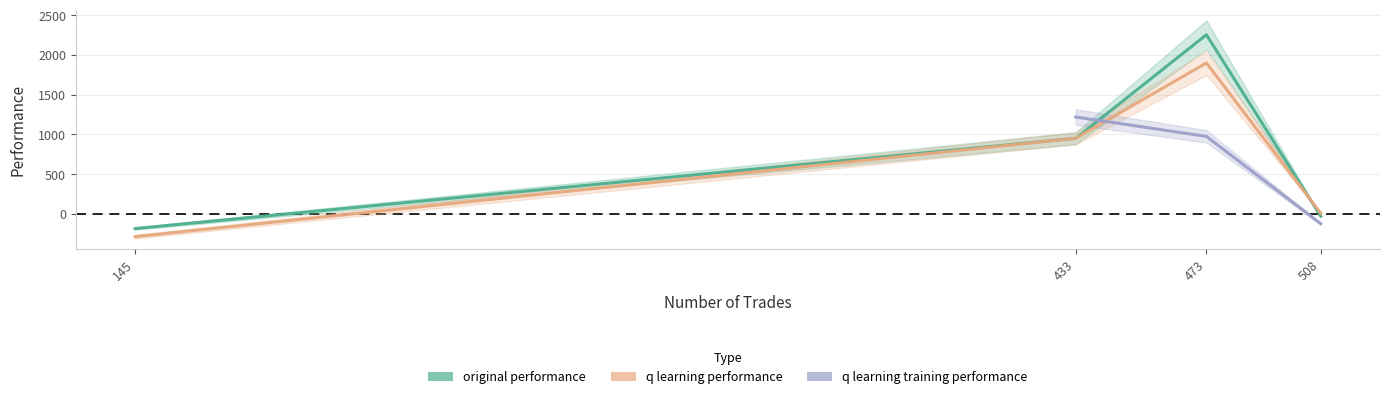

Count the q learning training performance values in the range 974 to 1218.

1